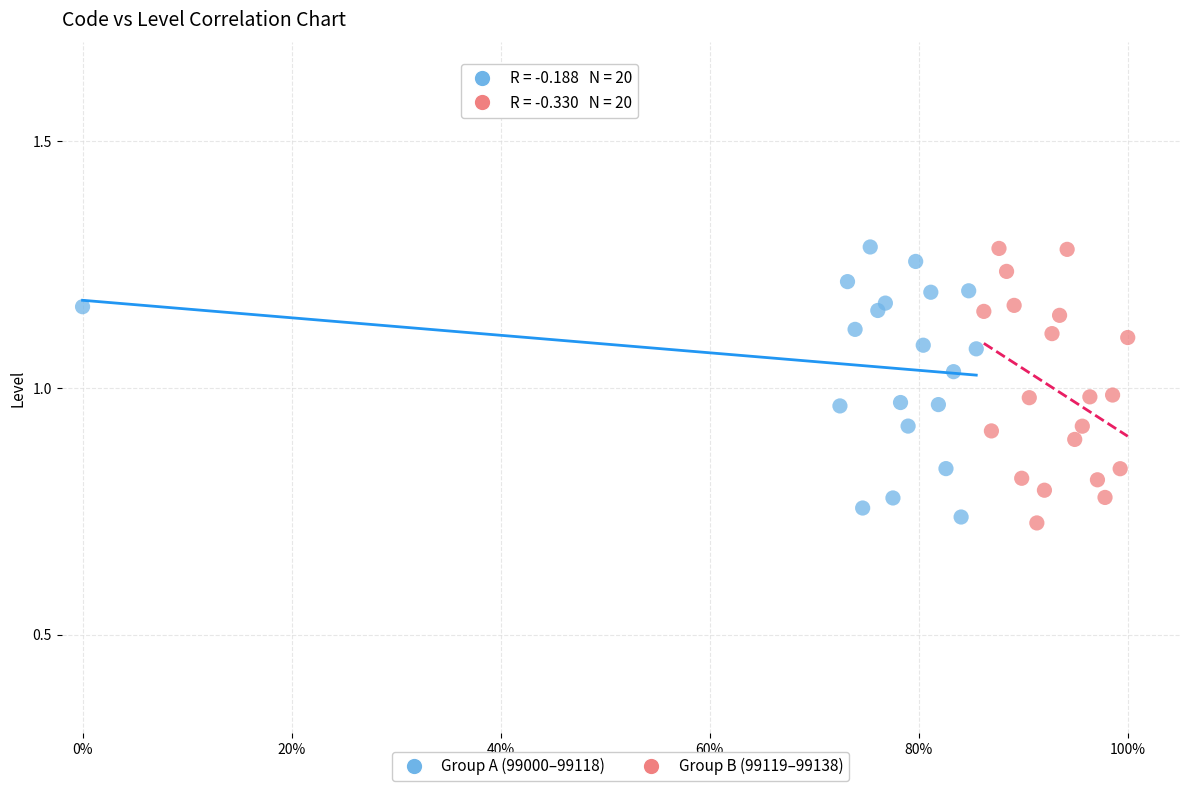

What are all the series names shown in the legend?

Group A (99000–99118), Group B (99119–99138)